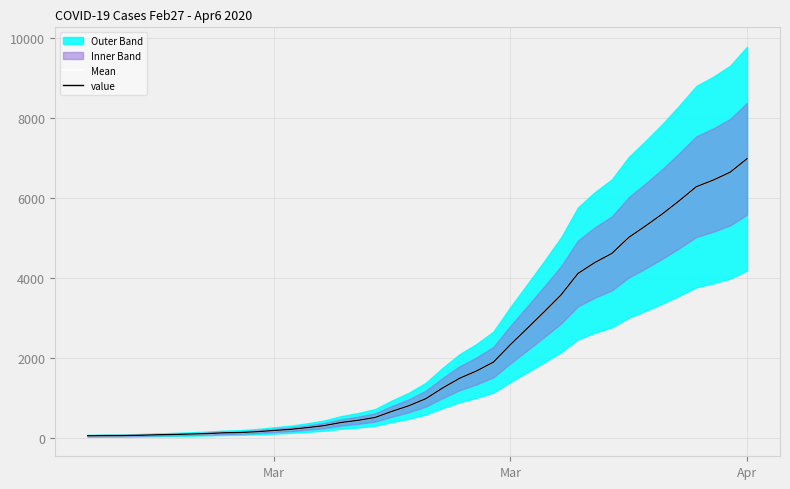

At which category is the sum across all series the highest?

Apr